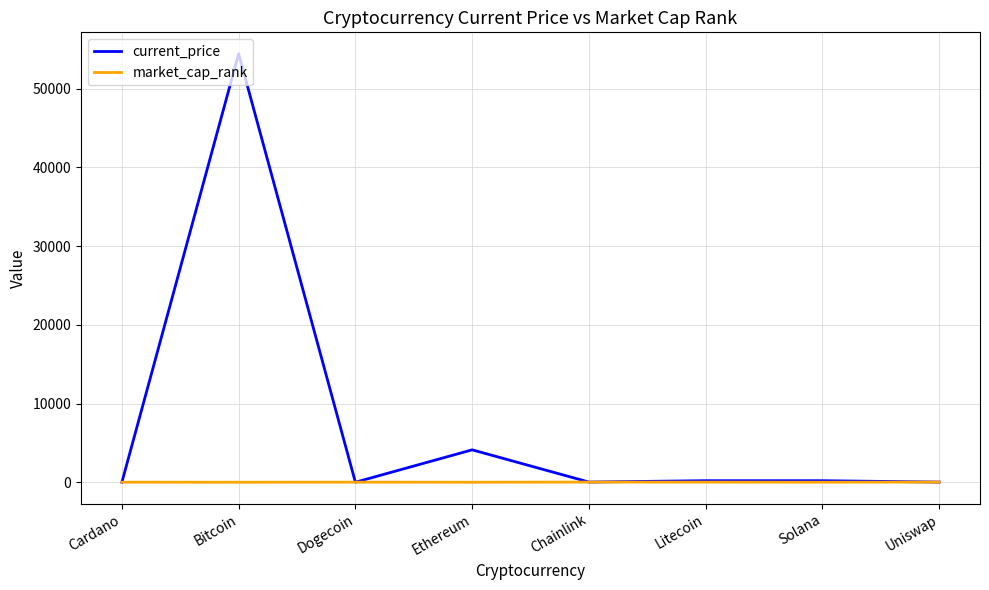

At which label does current_price first exceed 195?

Bitcoin